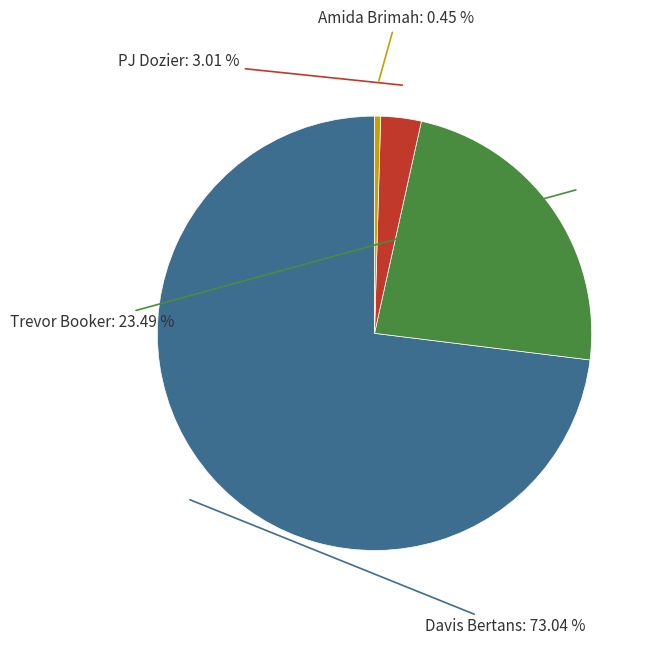

Is there a majority slice in this chart?

Yes